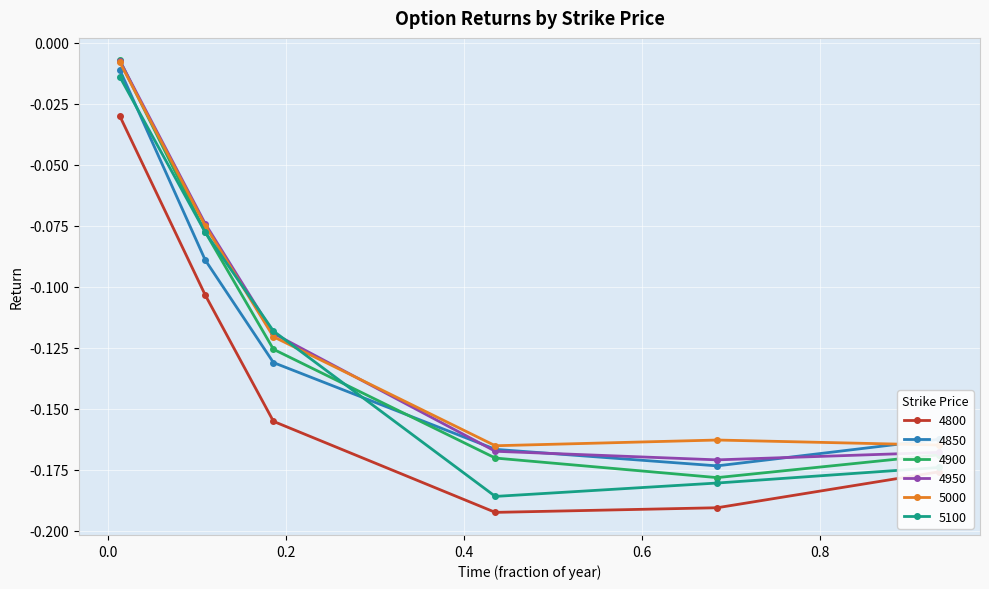

How many interior local valleys does the 4950 series have?

1